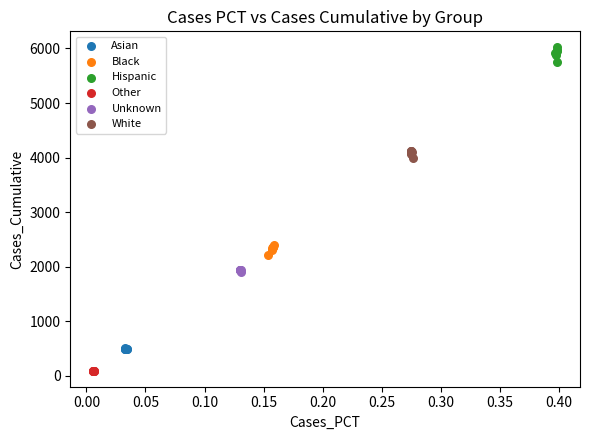

What are all the series names shown in the legend?

Asian, Black, Hispanic, Other, Unknown, White